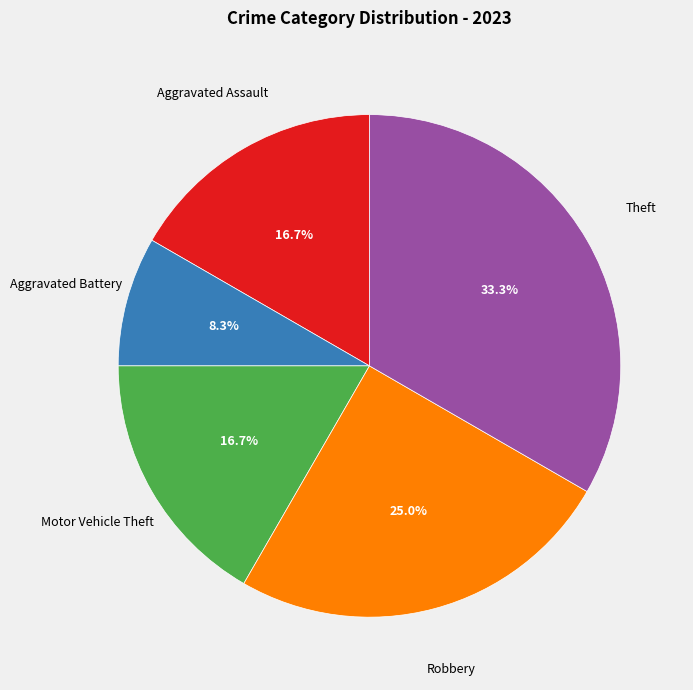

True or false: Theft accounts for 23% of the total.

False